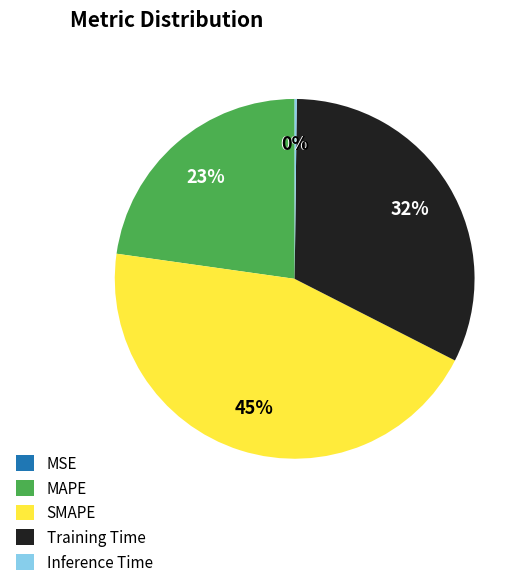

To the nearest percent, what is the difference between the largest and smallest slice percentages?

45%